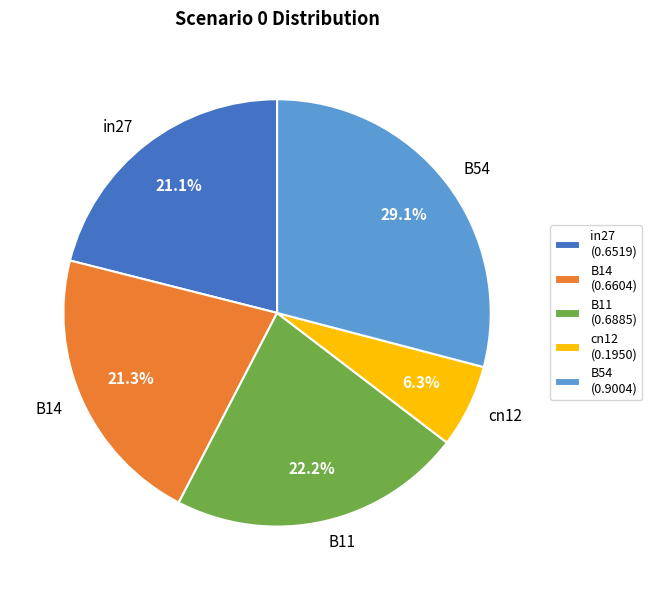

To the nearest percent, what is the average slice percentage?

20%